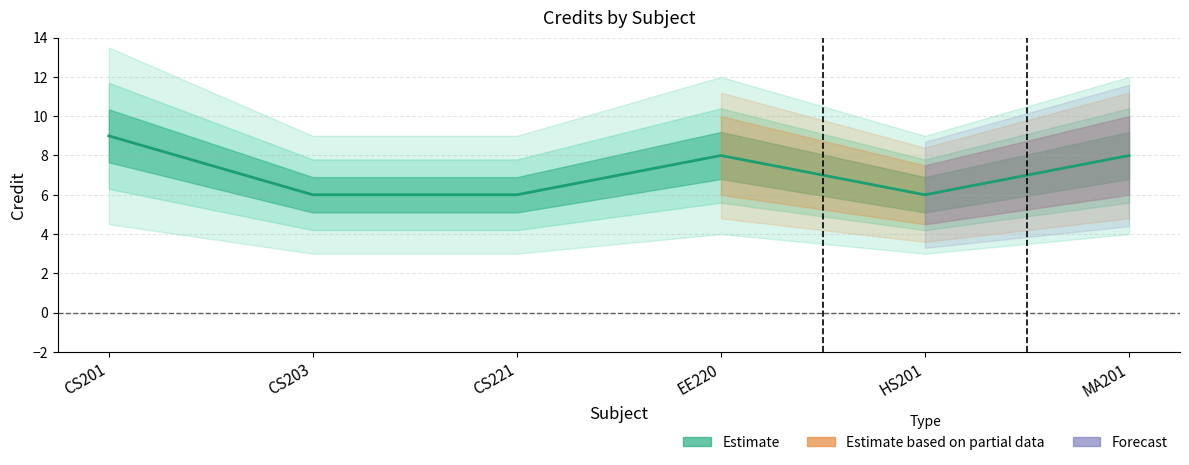

List the labels in order of value, smallest first.

CS203, CS221, HS201, EE220, MA201, CS201